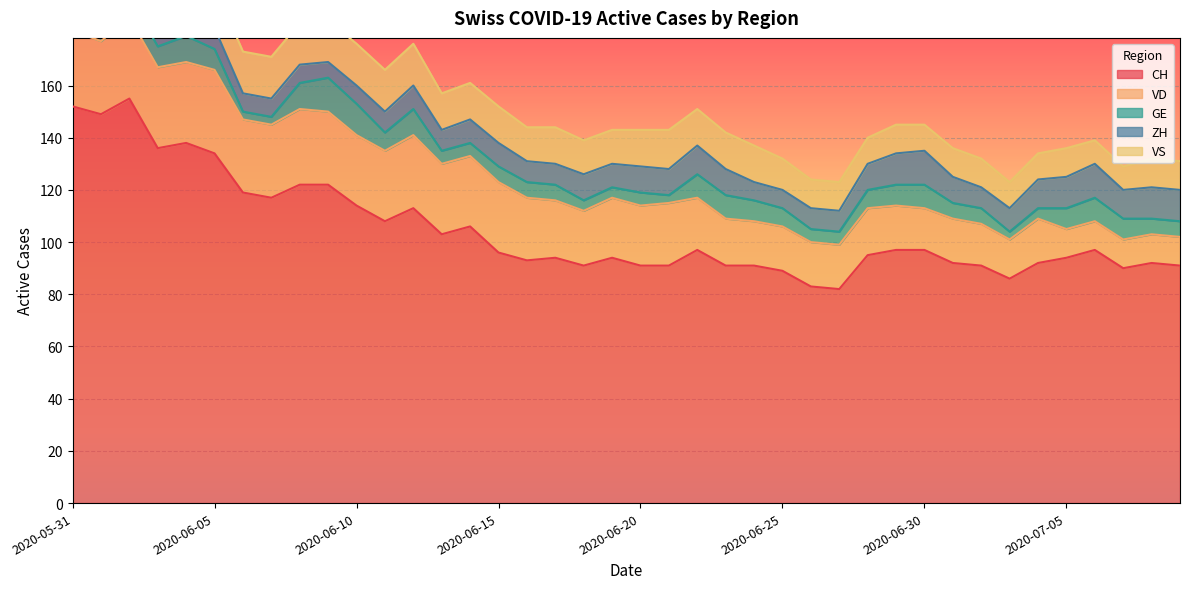

Which has a higher value, 2020-06-11 or 2020-06-10?

2020-06-10